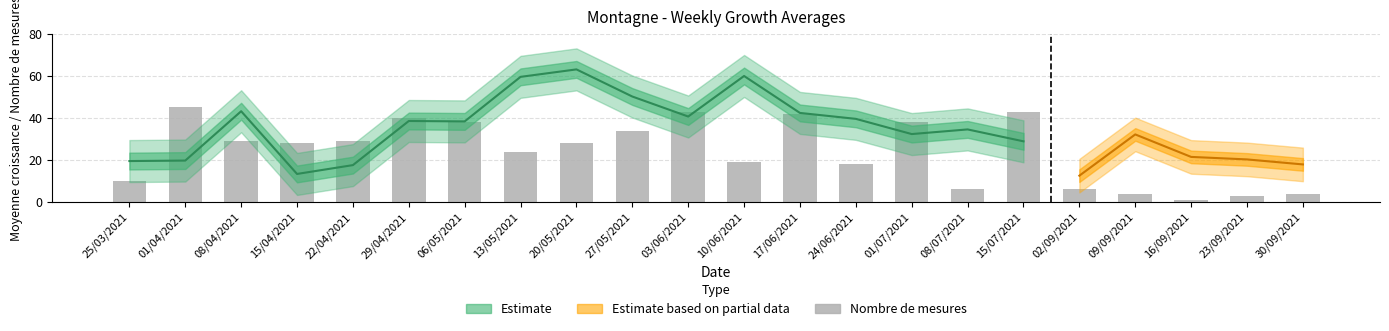

The Moyennes croissance series shows 63.1 at 20. True or false?

True